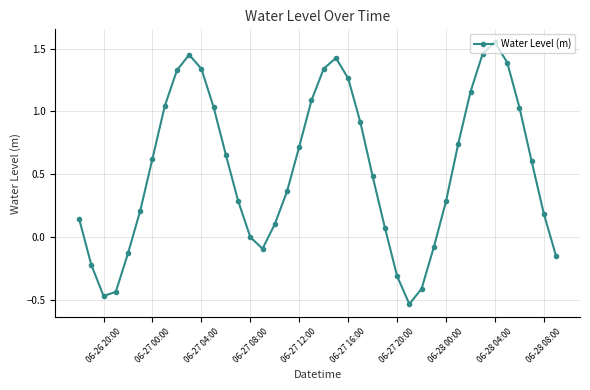

What is the value of the 27th point from the left?

-0.3